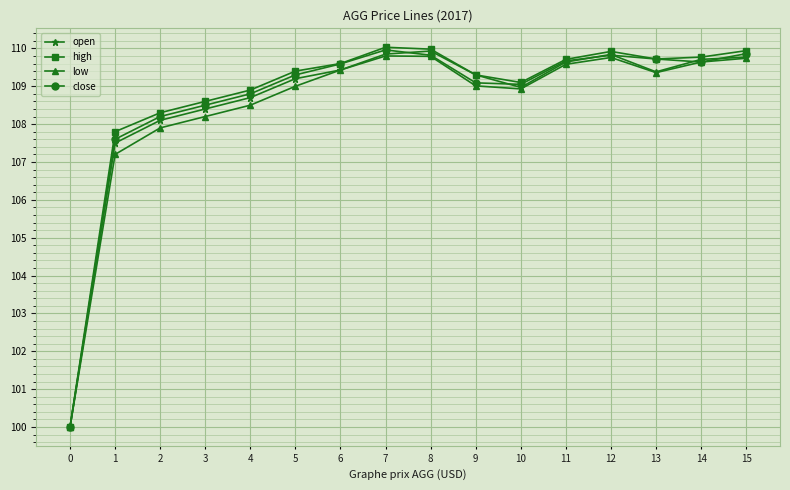

Count the number of data series in this chart.

4